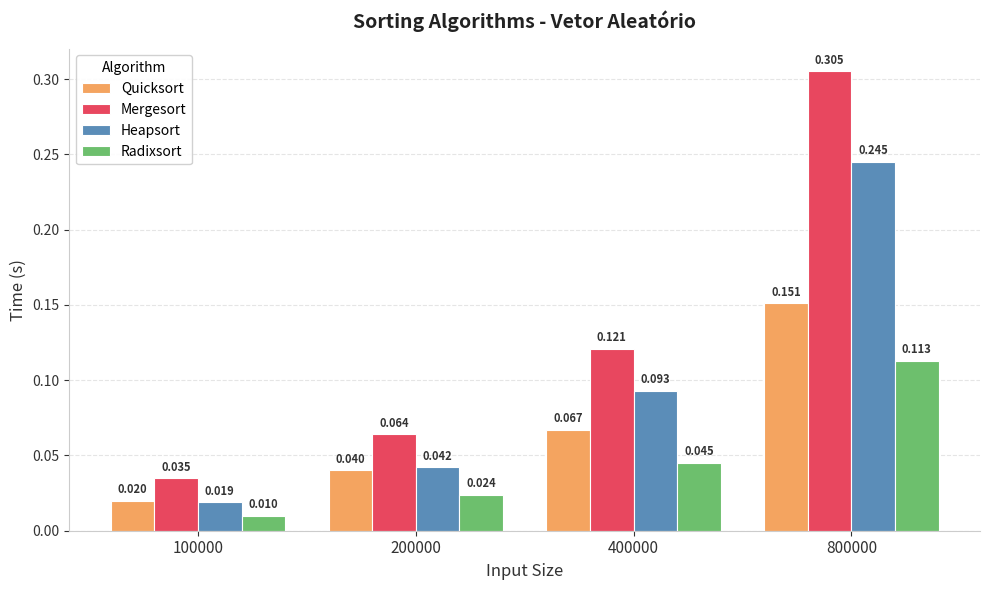

Which series changed the most between 100000 and 200000?

Mergesort